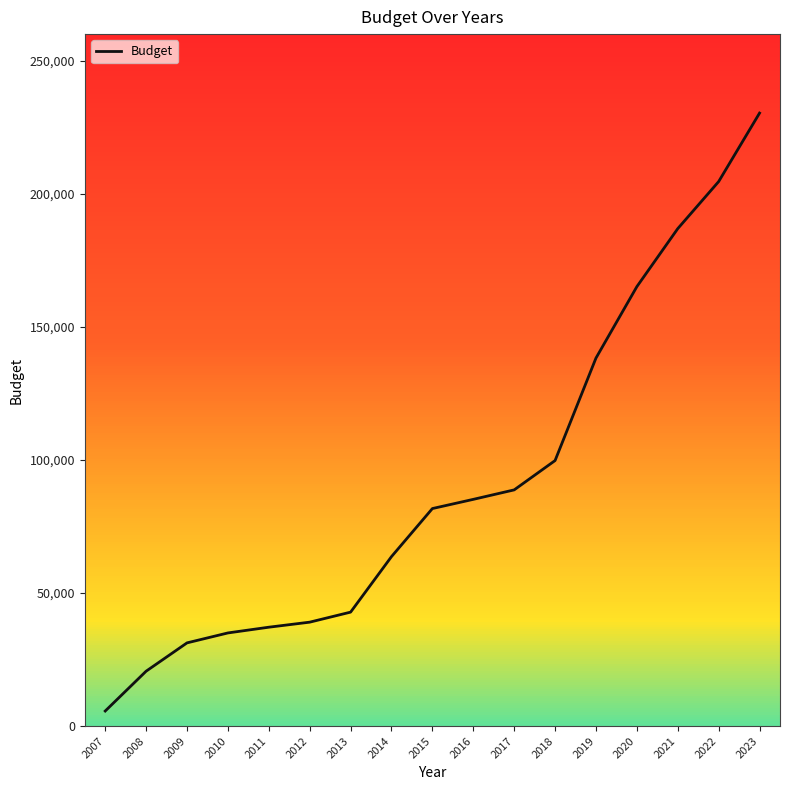

Reading left to right, transcribe all the data shown in this chart.

5654	20618	31258	34991	37145	39040	42810	63671	81729	85184	88743	99766	138273	165115	186913	204592	230324